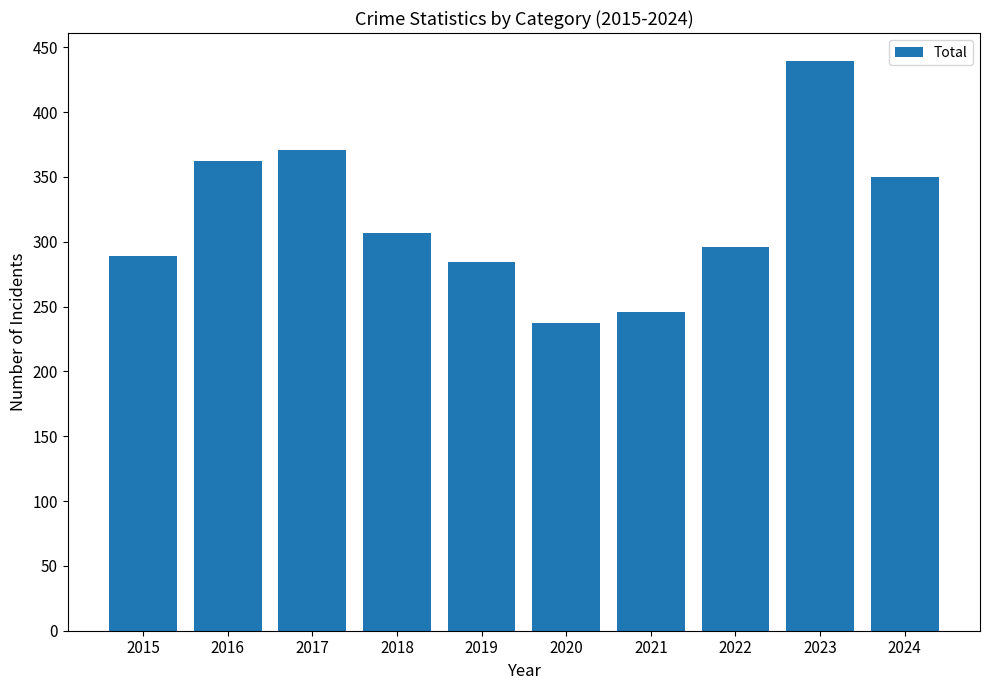

What is the value of the 4th bar from the left?

307